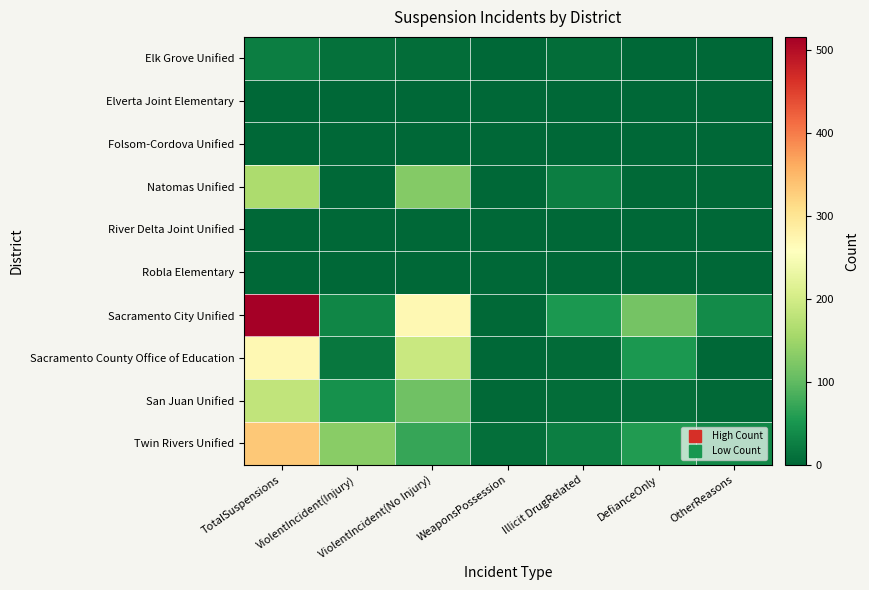

List the series in order of their peak value, lowest first.

Folsom-Cordova Unified, River Delta Joint Unified, Robla Elementary, Elverta Joint Elementary, Elk Grove Unified, Natomas Unified, San Juan Unified, Sacramento County Office of Education, Twin Rivers Unified, Sacramento City Unified